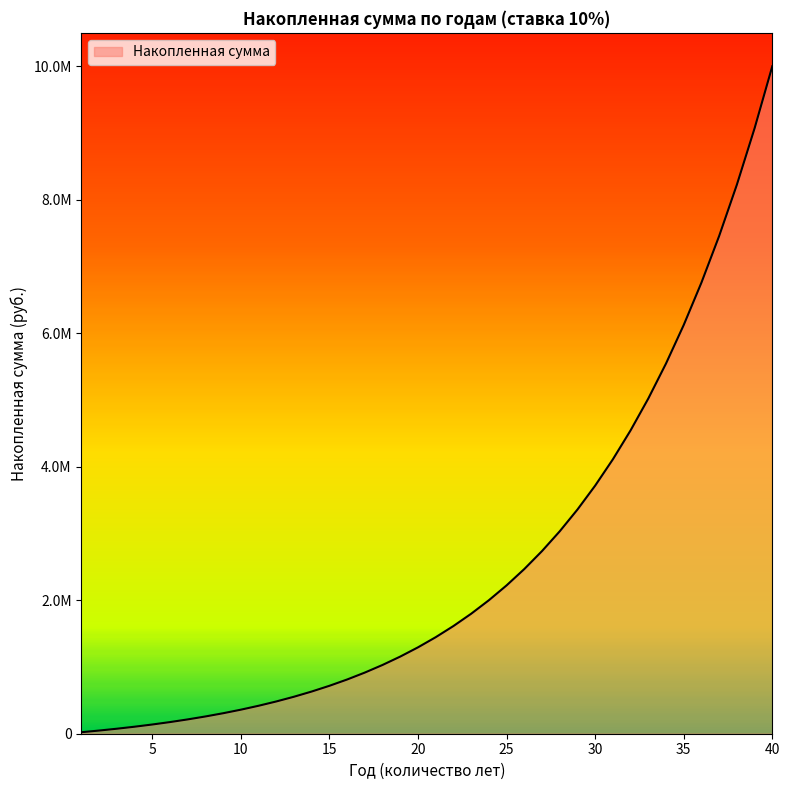

Reading left to right, extract all data points from this chart.

1=22594.1	2=47447.7	3=74786.6	4=104859.4	5=137939.5	6=174327.6	7=214354.5	8=258384.1	9=306816.7	10=360092.5	11=418695.9	12=483159.6	13=554069.7	14=632070.8	15=717872.0	16=812253.4	17=916072.9	18=1030274.3	19=1155895.9	20=1294079.6	21=1446081.7	22=1613284.0	23=1797206.6	24=1999521.4	25=2222067.6	26=2466868.5	27=2736149.5	28=3032358.6	29=3358188.7	30=3716601.7	31=4110856.0	32=4544535.7	33=5021583.4	34=5546335.9	35=6123563.6	36=6758514.2	37=7456959.7	38=8225249.8	39=9070369.0	40=10000000.0